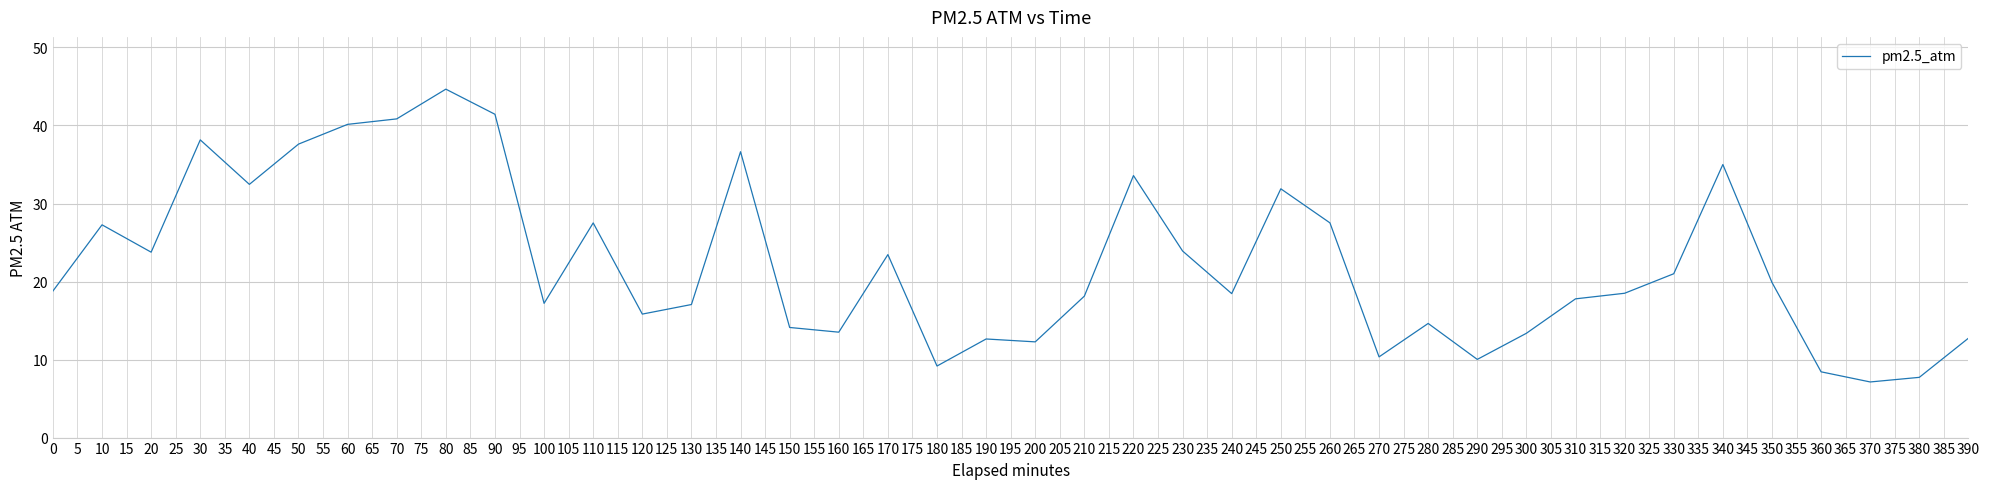

What is the difference between the maximum and minimum values?

37.5